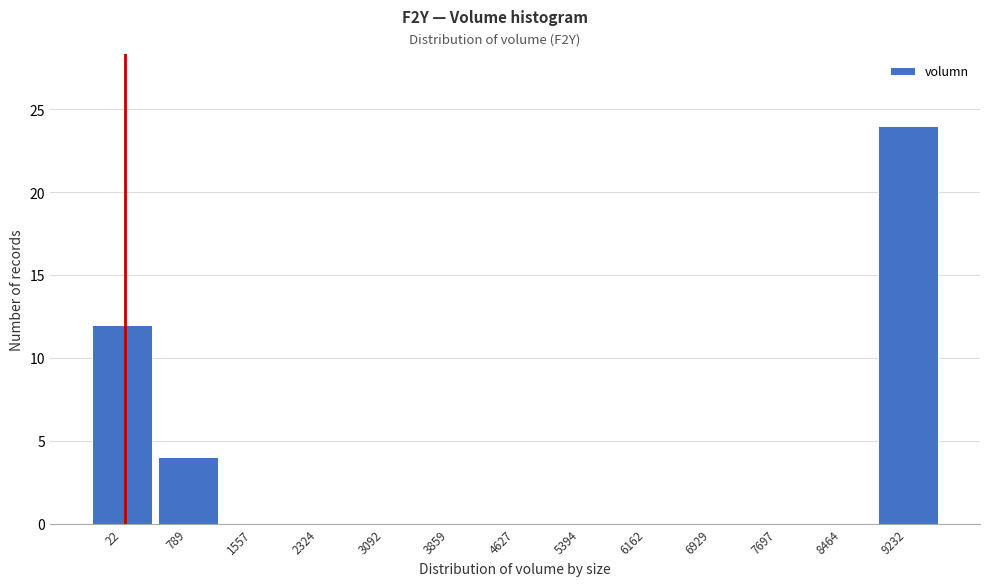

Reading right to left, transcribe all the data shown in this chart.

9232=24	8464=0	7697=0	6929=0	6162=0	5394=0	4627=0	3859=0	3092=0	2324=0	1557=0	789=4	22=12